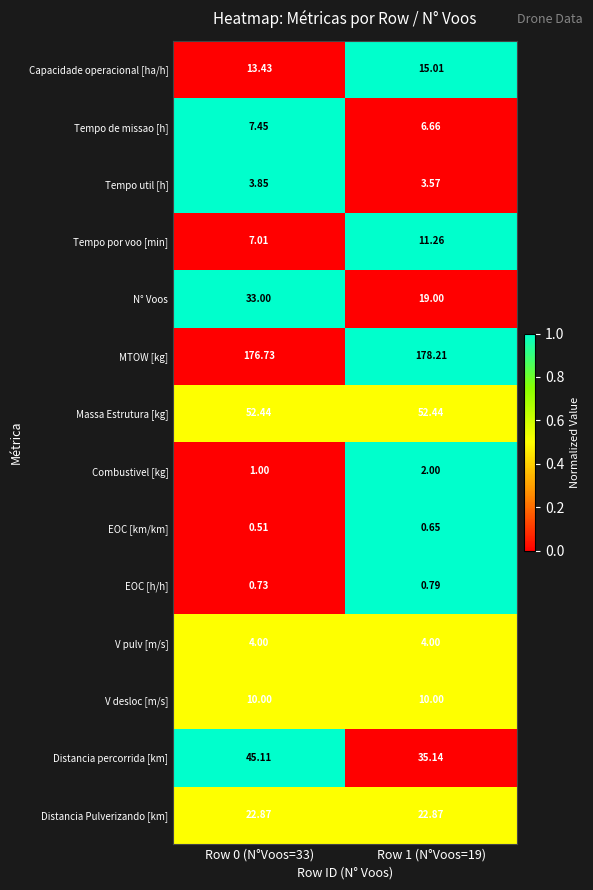

Which series has the largest range (max minus min)?

N° Voos